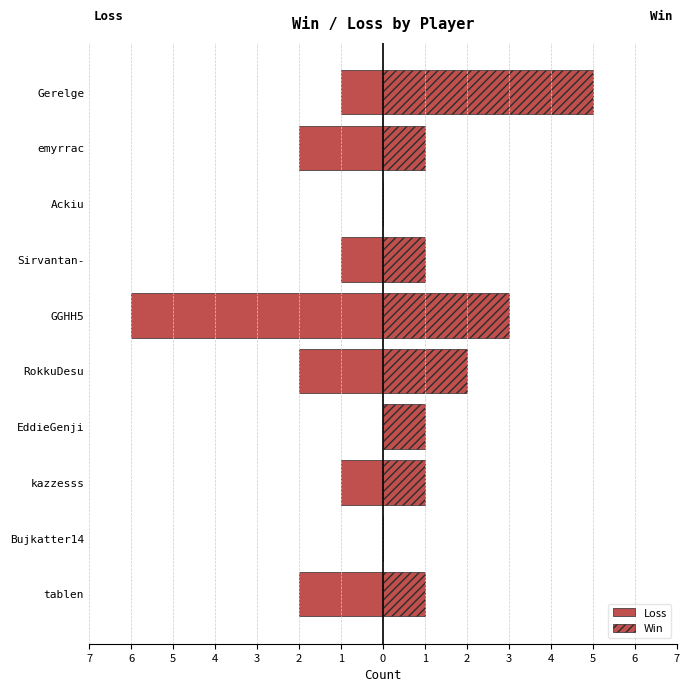

What is the average value of the Win series?

2